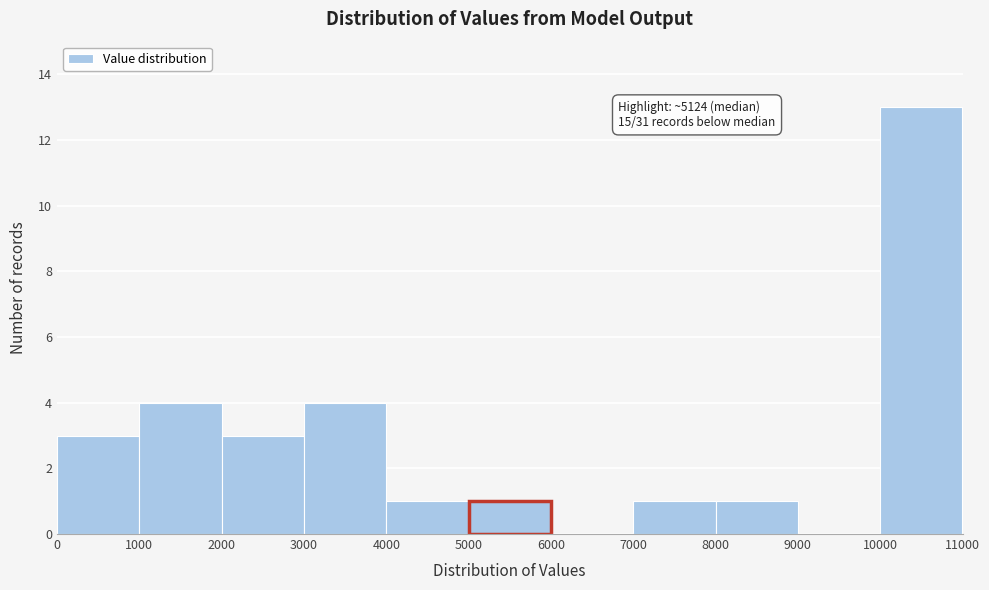

Over which range of the x-axis is the bar tallest?

10000 to 11000